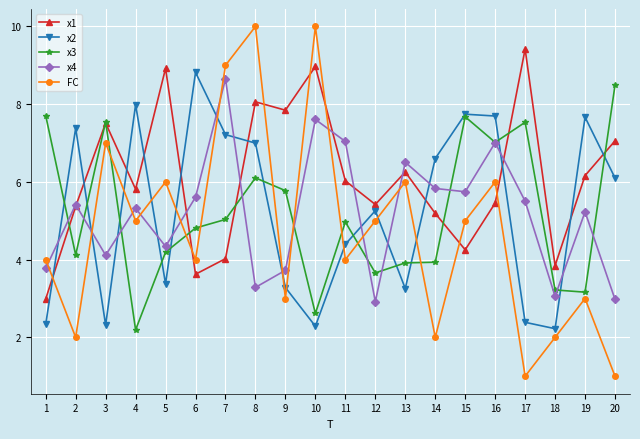

How many lines are shown in the chart?

5